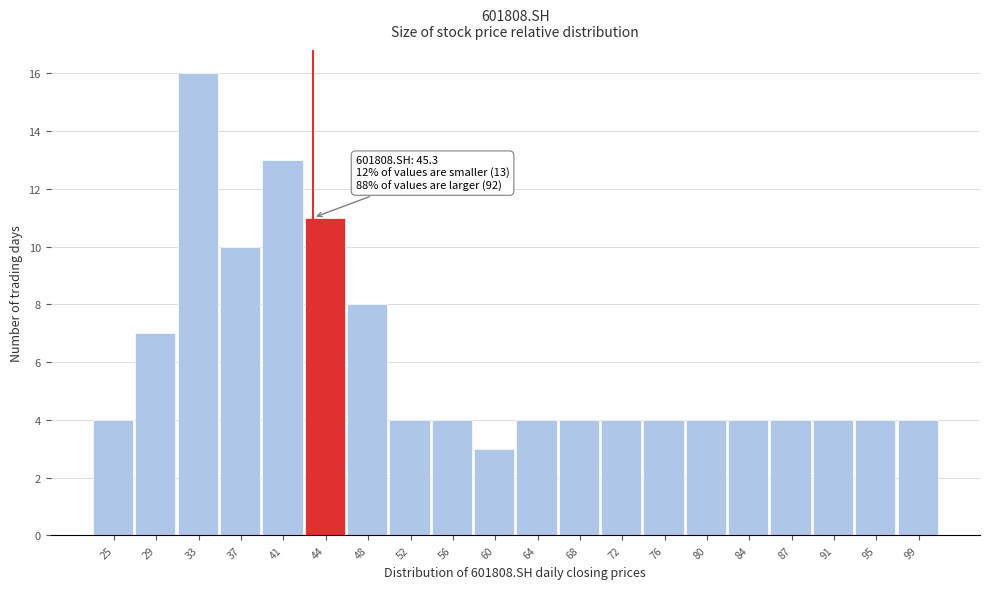

Reading left to right, what are all the values shown in this chart?

25=4	29=7	33=16	37=10	41=13	44=11	48=8	52=4	56=4	60=3	64=4	68=4	72=4	76=4	80=4	84=4	87=4	91=4	95=4	99=4